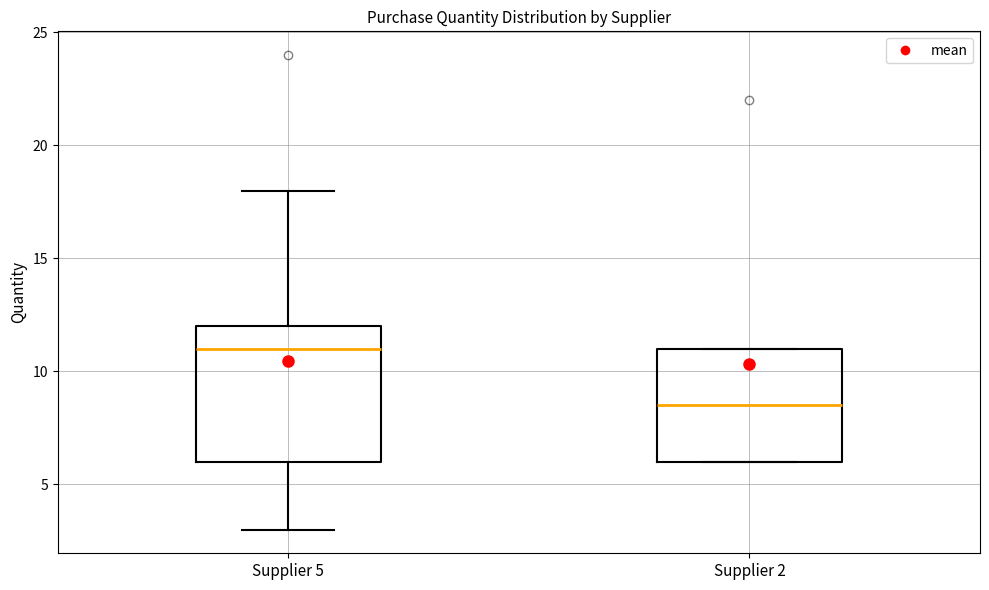

Where is the upper edge of the box for Supplier 5 on the y-axis? The values are not printed on the chart, so give them approximately, as read against the axis.

12.0